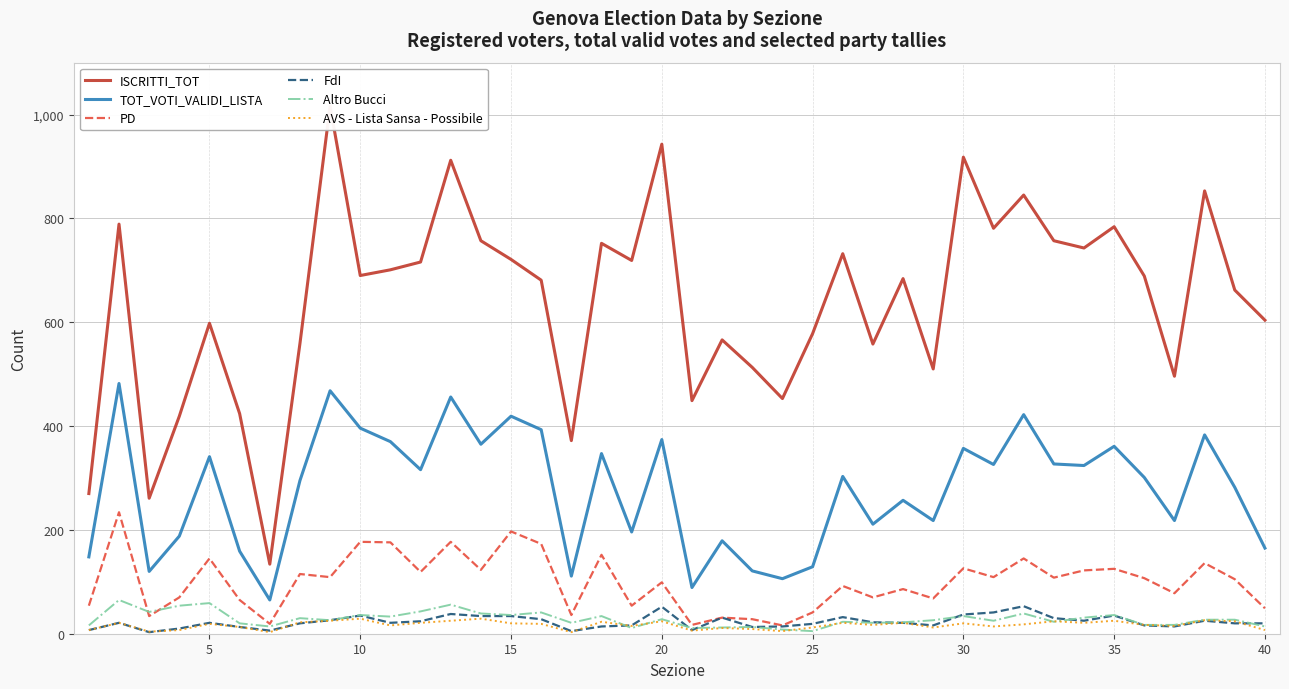

Is it true that FdI equals 35 at 35?

True